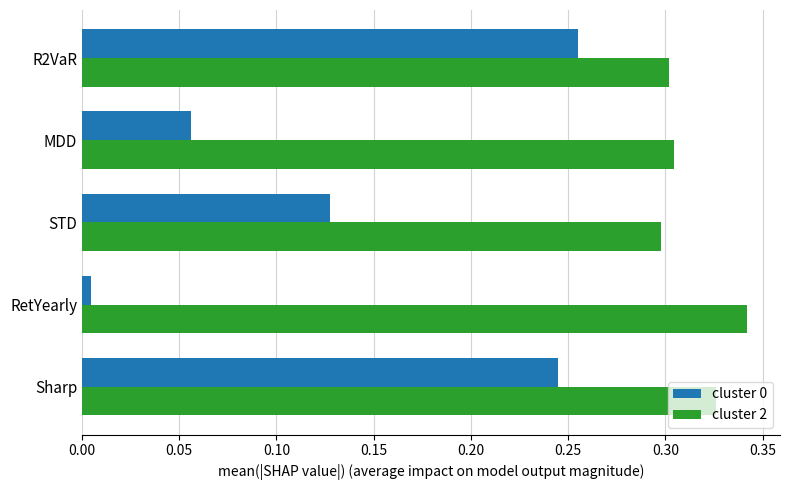

At which category does the chart reach its minimum across all series?

RetYearly